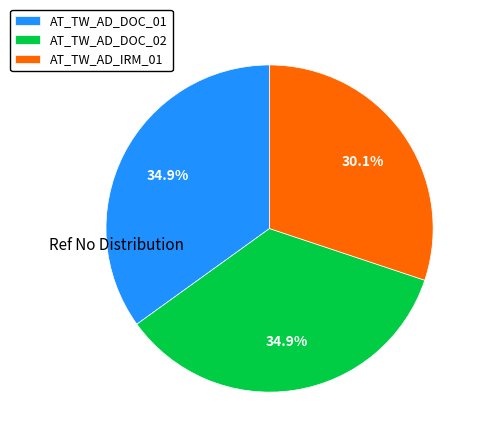

What is the smallest slice in the pie chart?

AT_TW_AD_IRM_01